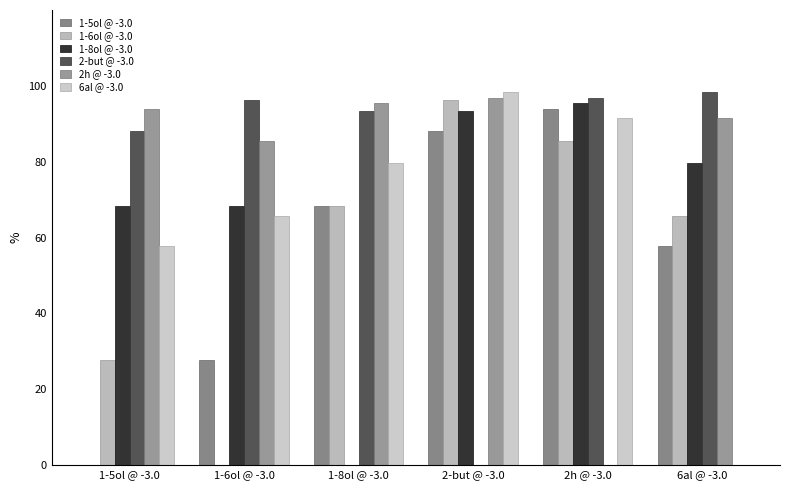

What is the label of the 6th bar from the left?

6al @ -3.0